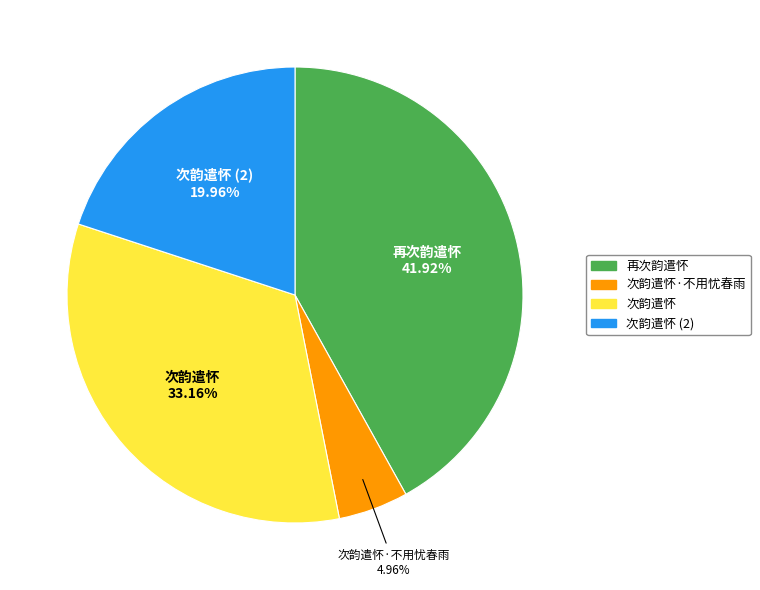

To the nearest percent, what is the difference between the largest and smallest slice percentages?

37%